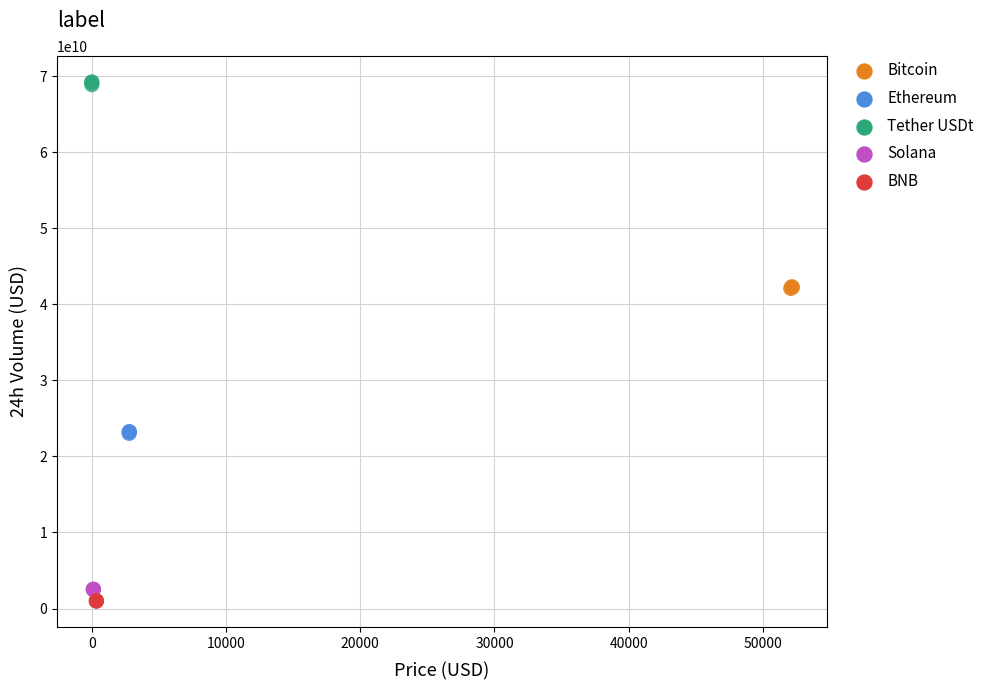

Which series contains the lowest Y value?

BNB